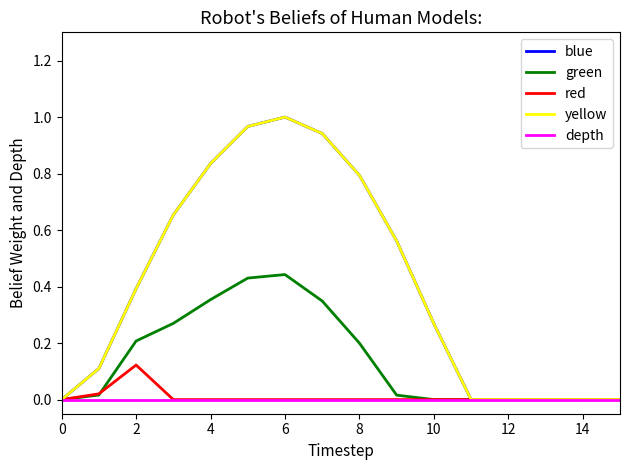

Does the chart display data point markers on the line(s)?

No